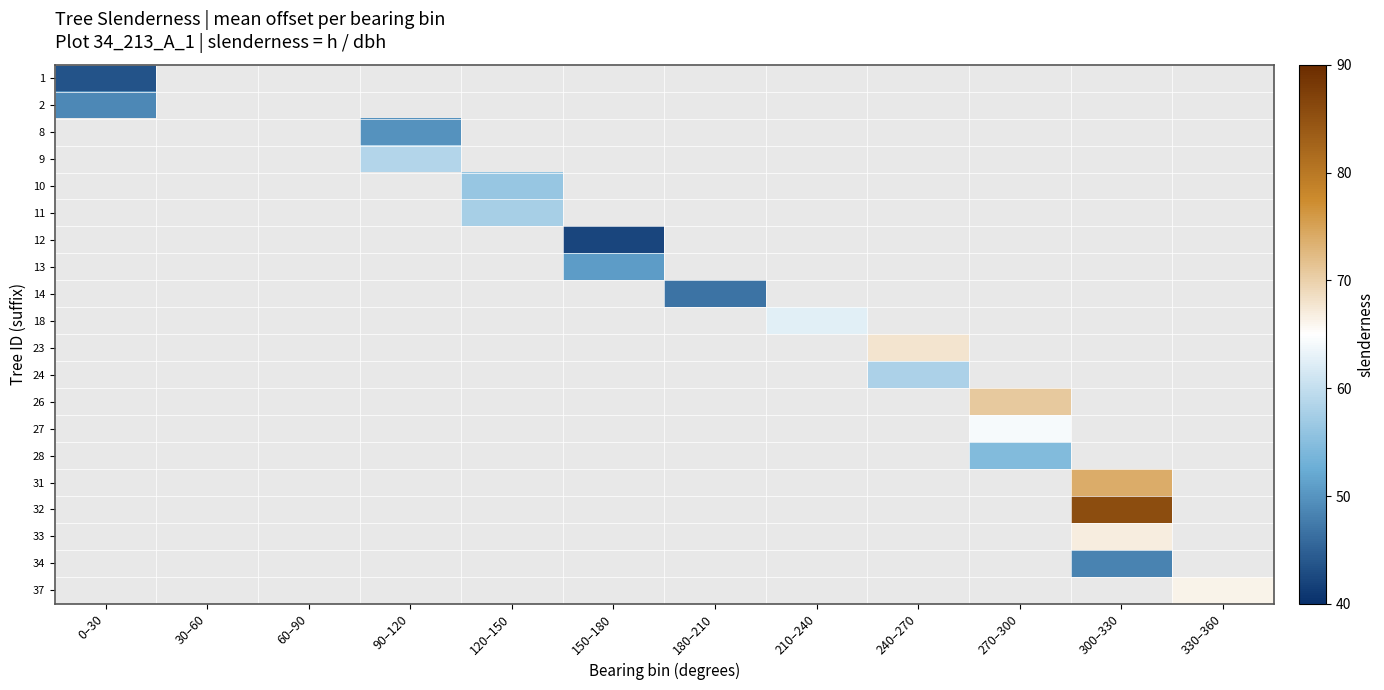

What is the maximum value shown in the chart?

85.6